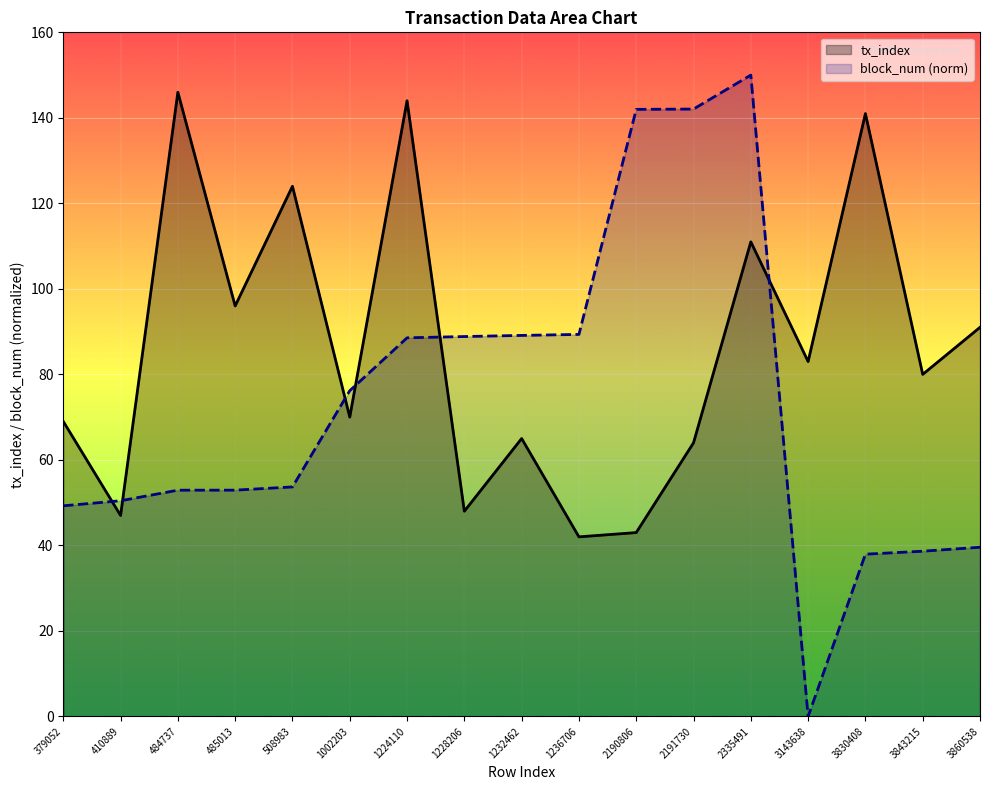

Which has a higher value, 1236706 or 3860538?

3860538